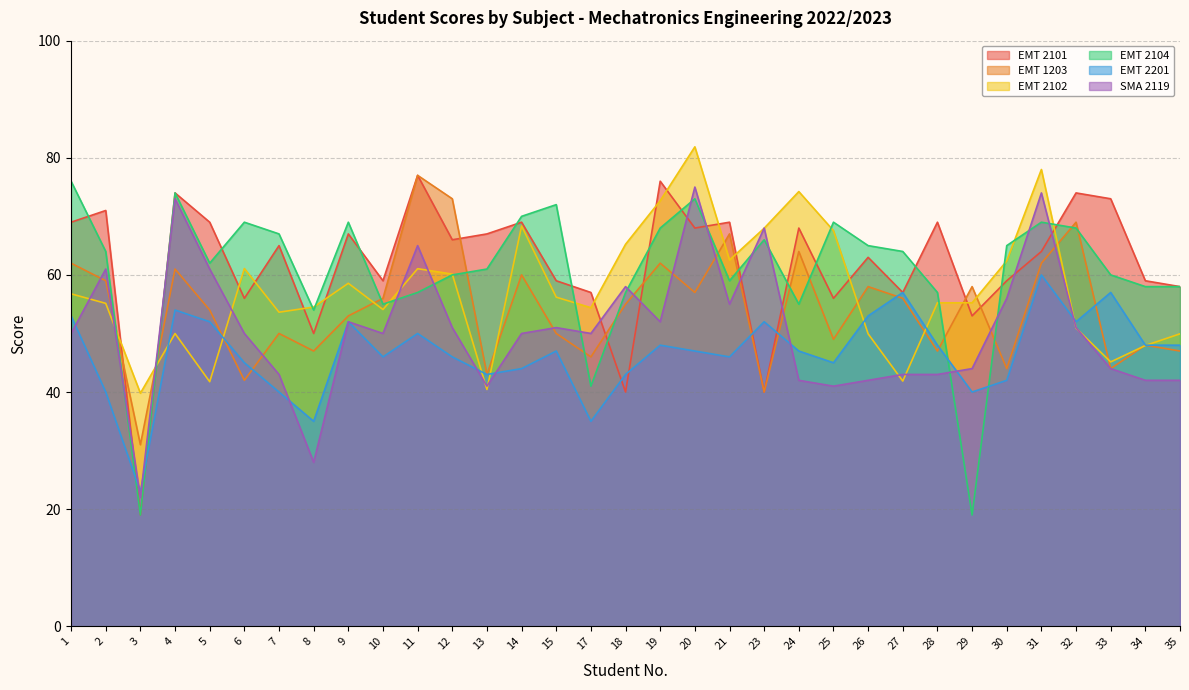

Is it true that EMT 2102 equals 62.4 at 30?

True